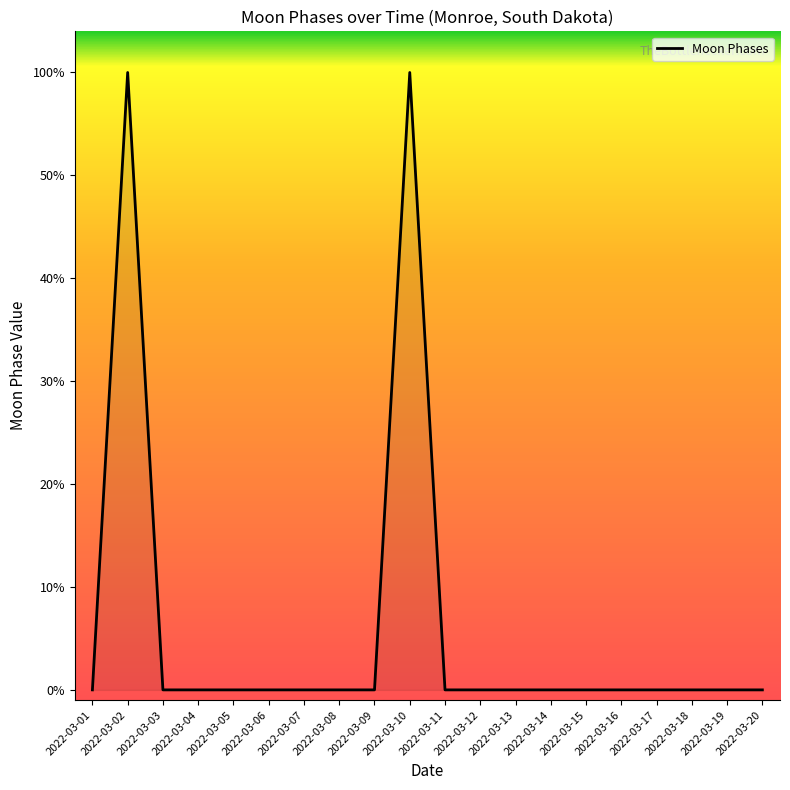

Where is the first local maximum?

2022-03-02